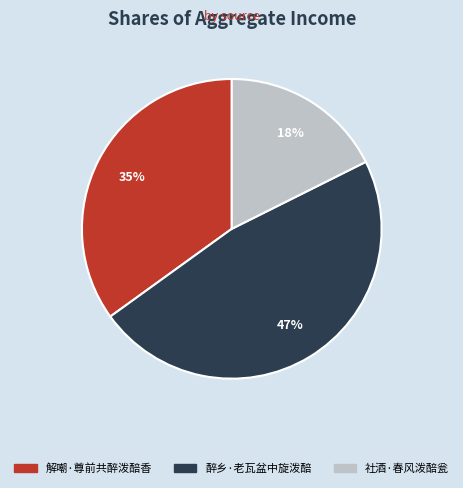

Count the number of slices in the pie.

3